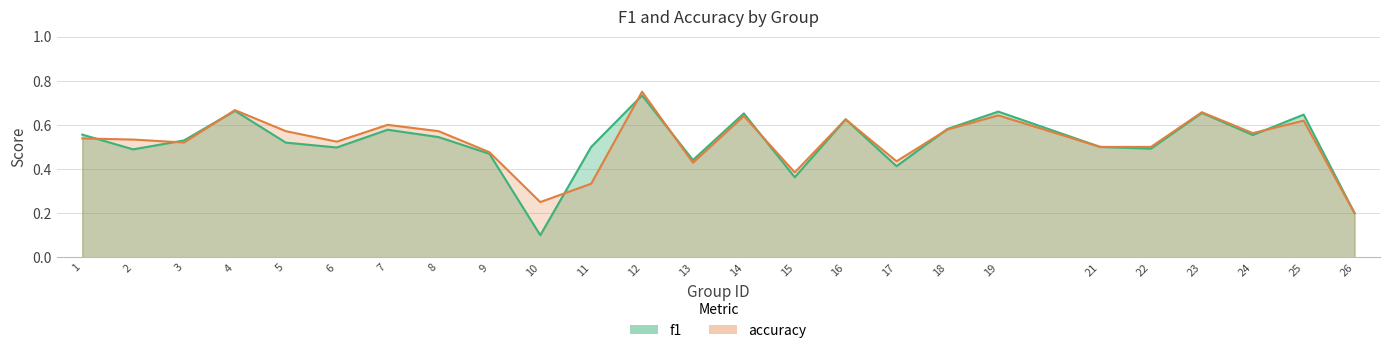

Count the number of data series in this chart.

2